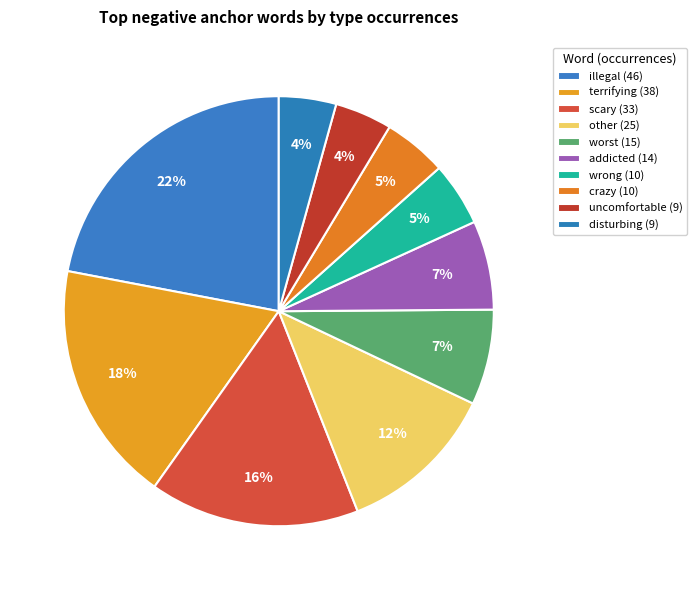

Count the number of slices in the pie.

10